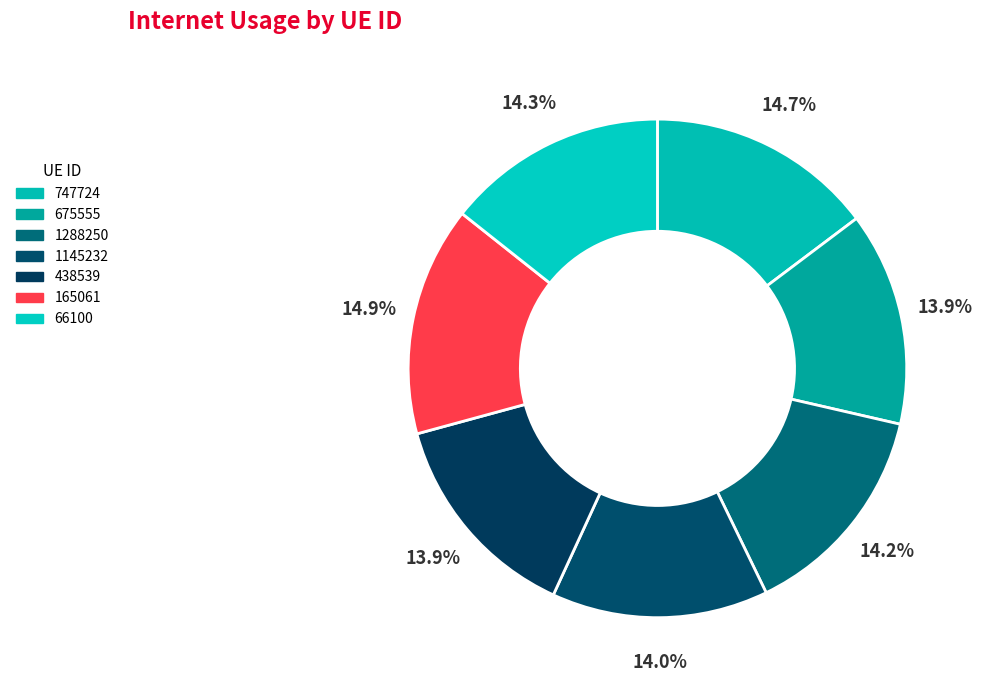

Count the number of slices in the pie.

7